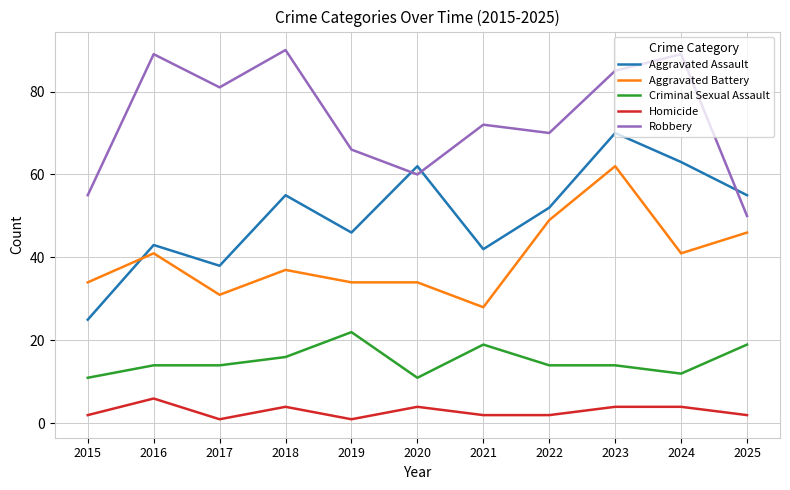

Where is Aggravated Battery nearest to the value 45?

2025